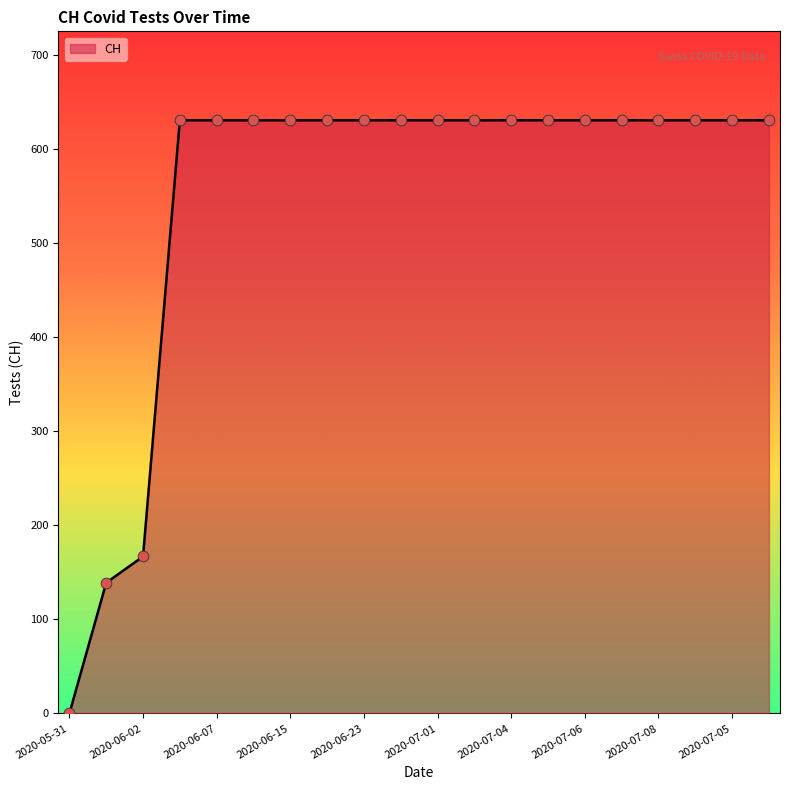

What is the difference between the maximum and minimum values?

631